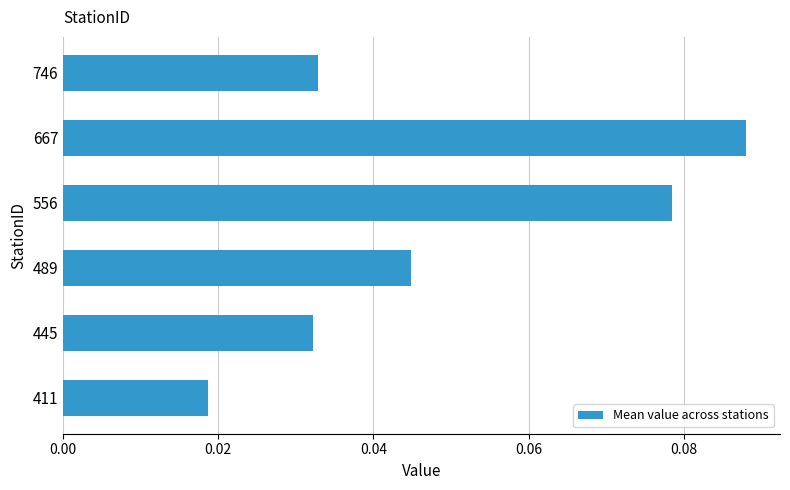

Count the number of data series in this chart.

1